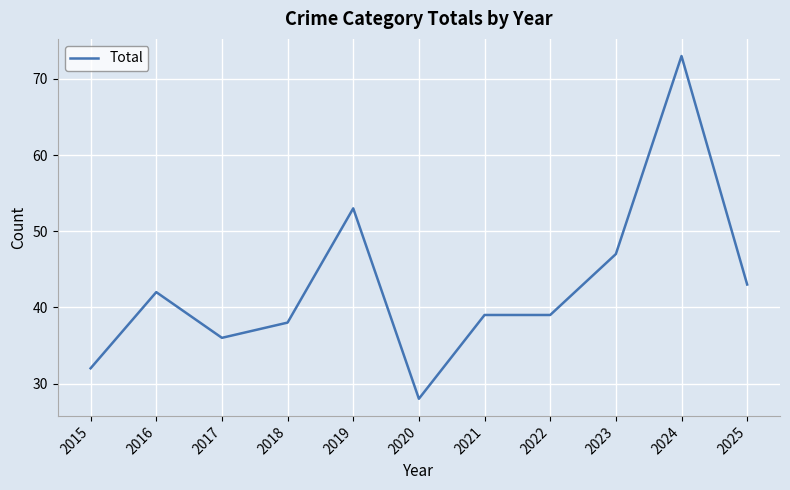

What is the ratio of the value at 2025 to the value at 2018?

1.1